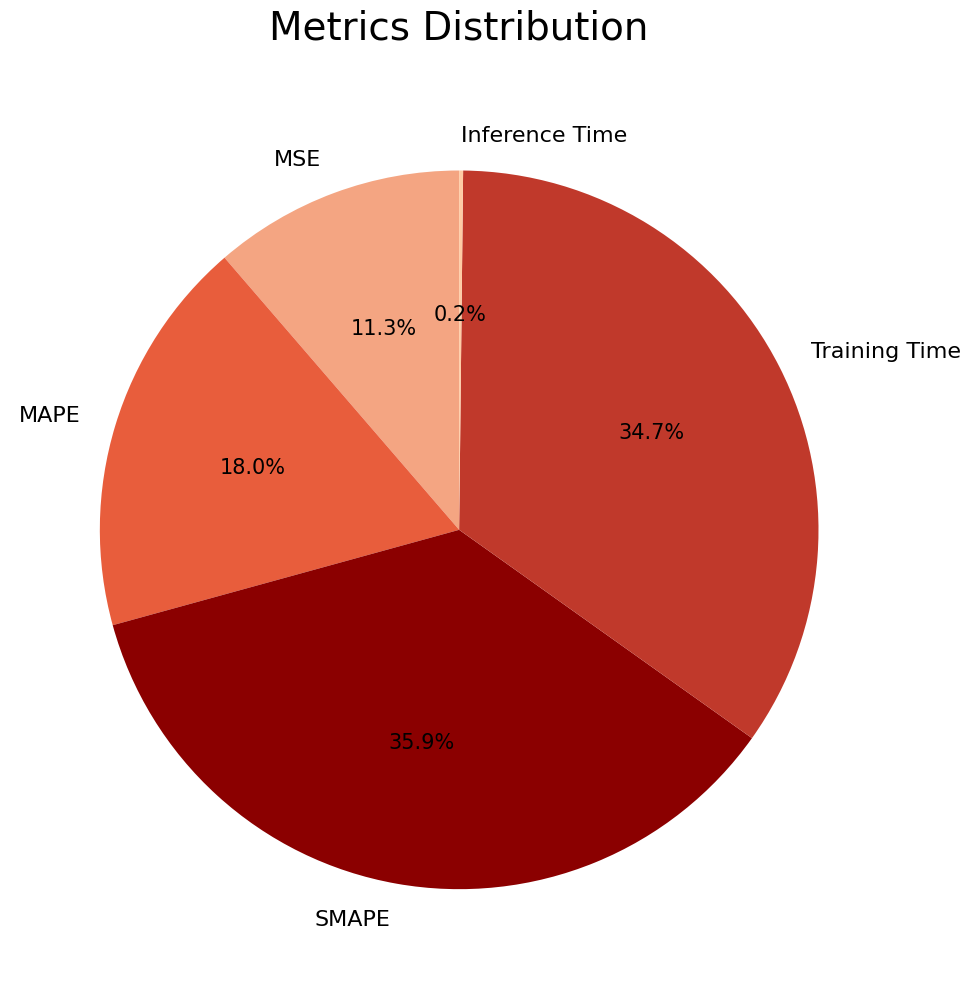

Is there a majority slice in this chart?

No